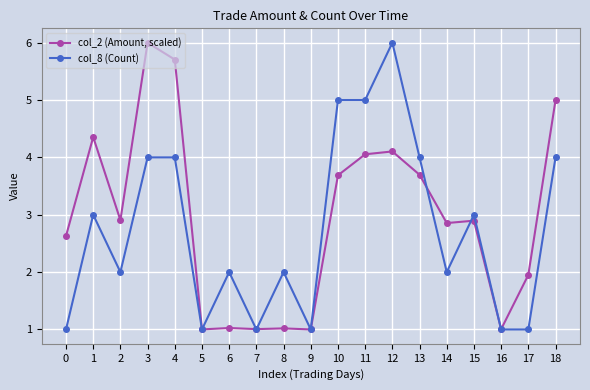

At 13, list the series in order from smallest to largest.

col_2 (Amount, scaled), col_8 (Count)